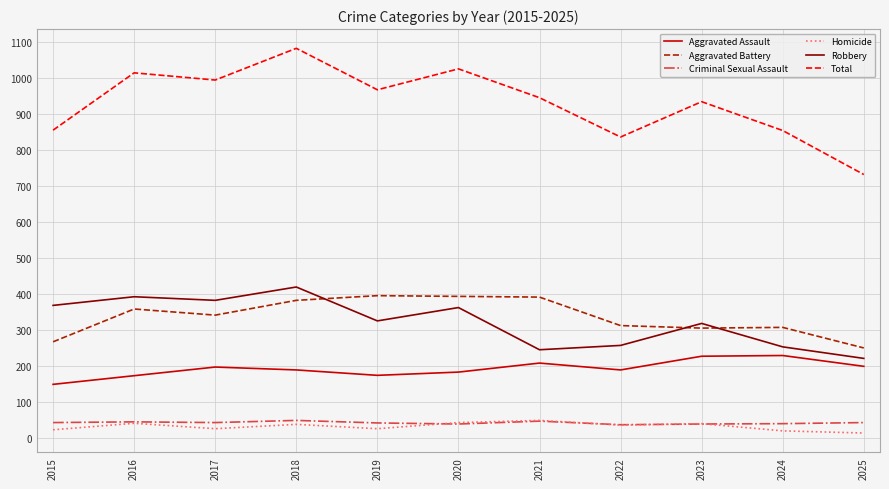

What is the sum of the Robbery values at 2025 and 2016?

615